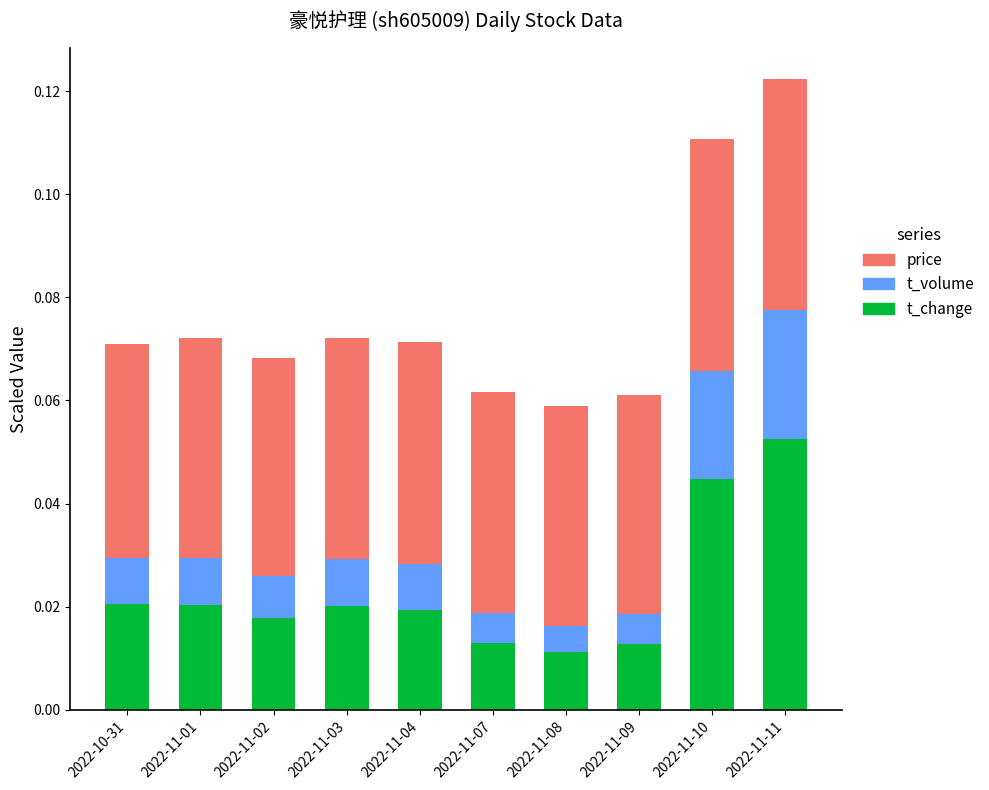

How many t_change values are between 0 and 1?

10